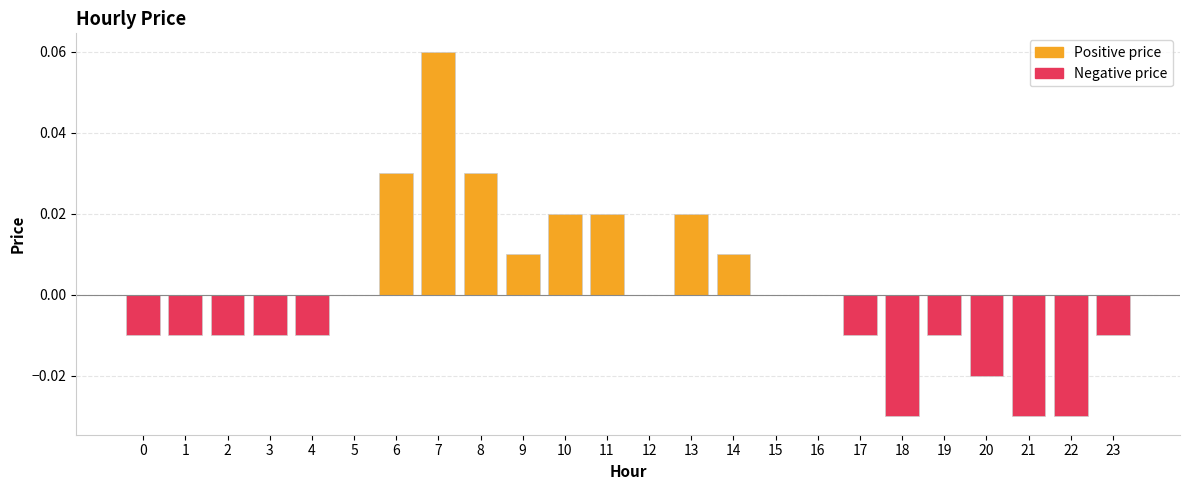

Rank the categories by Negative price value from lowest to highest.

18, 21, 22, 20, 0, 1, 2, 3, 4, 17, 19, 23, 5, 6, 7, 8, 9, 10, 11, 12, 13, 14, 15, 16